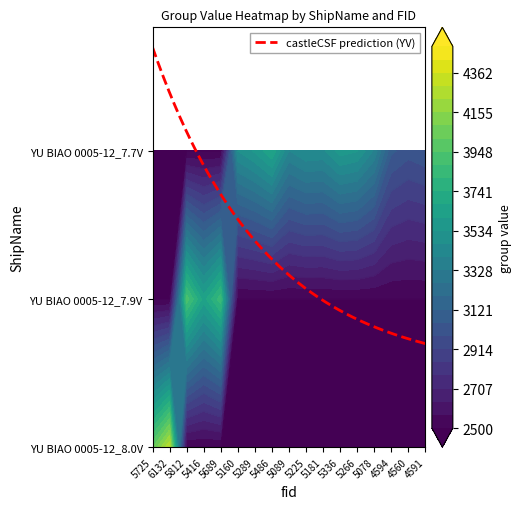

Is the value of YU BIAO 0005-12_7.9V at 4591 greater than the value of YU BIAO 0005-12_8.0V at 5089?

No